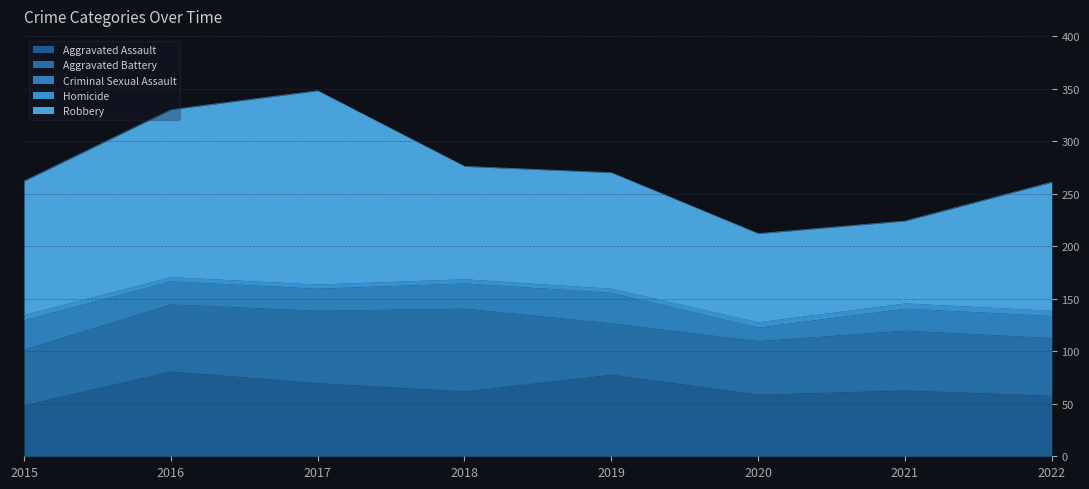

True or false: Homicide and Robbery cross at least once.

False